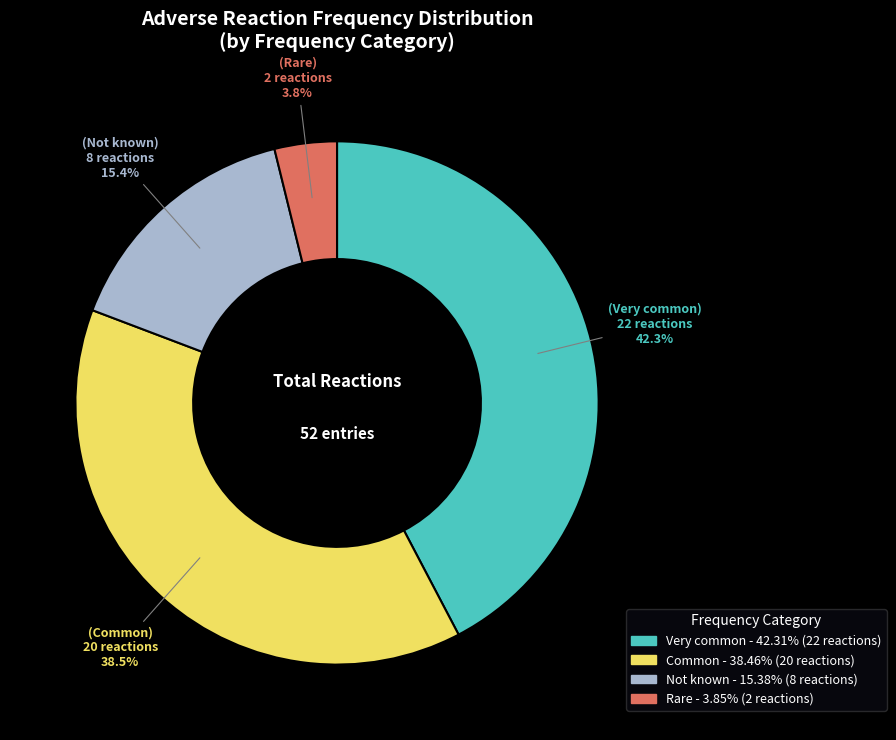

Which category has the biggest portion of the pie?

Very common